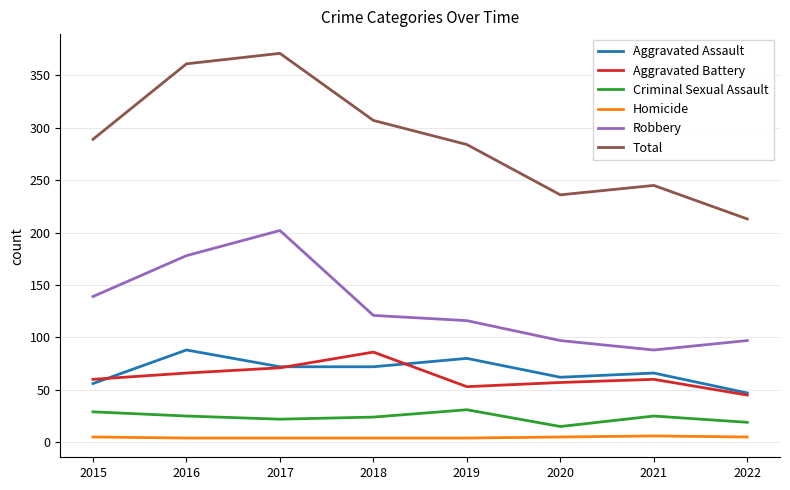

Is the value of Aggravated Assault at 2018 greater than the value of Aggravated Battery at 2021?

Yes